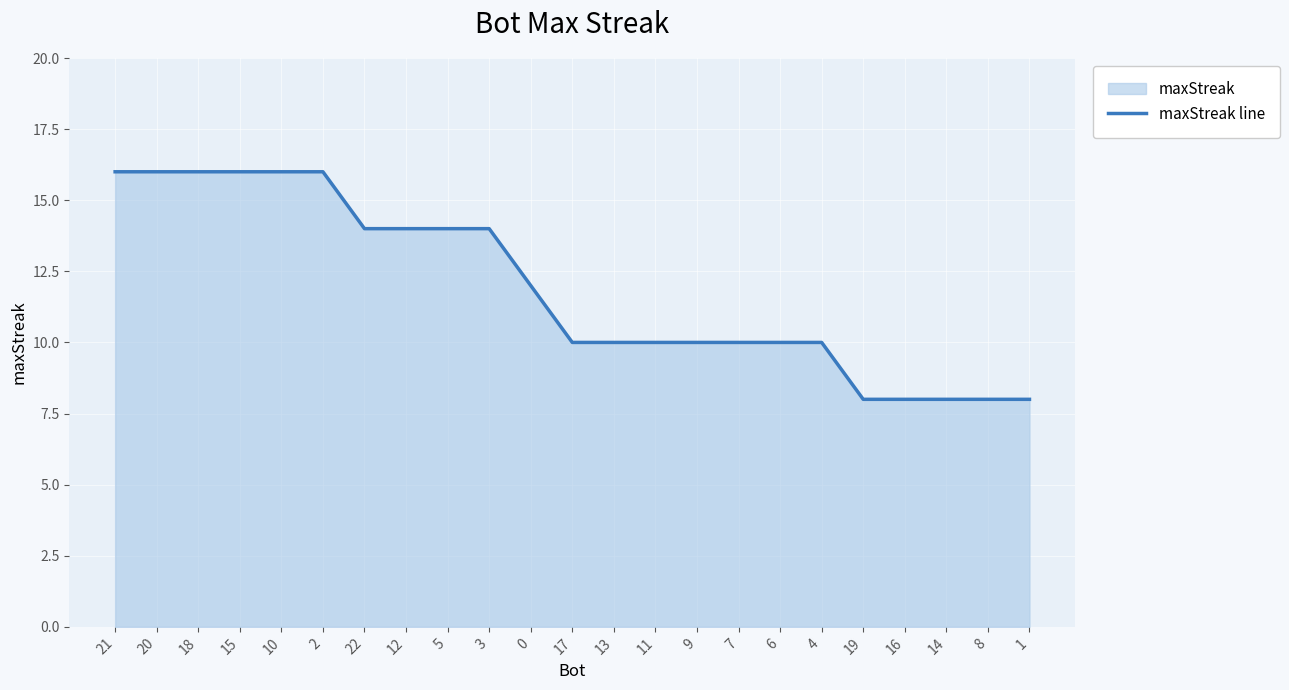

What is the difference between the values at 8 and 2?

8